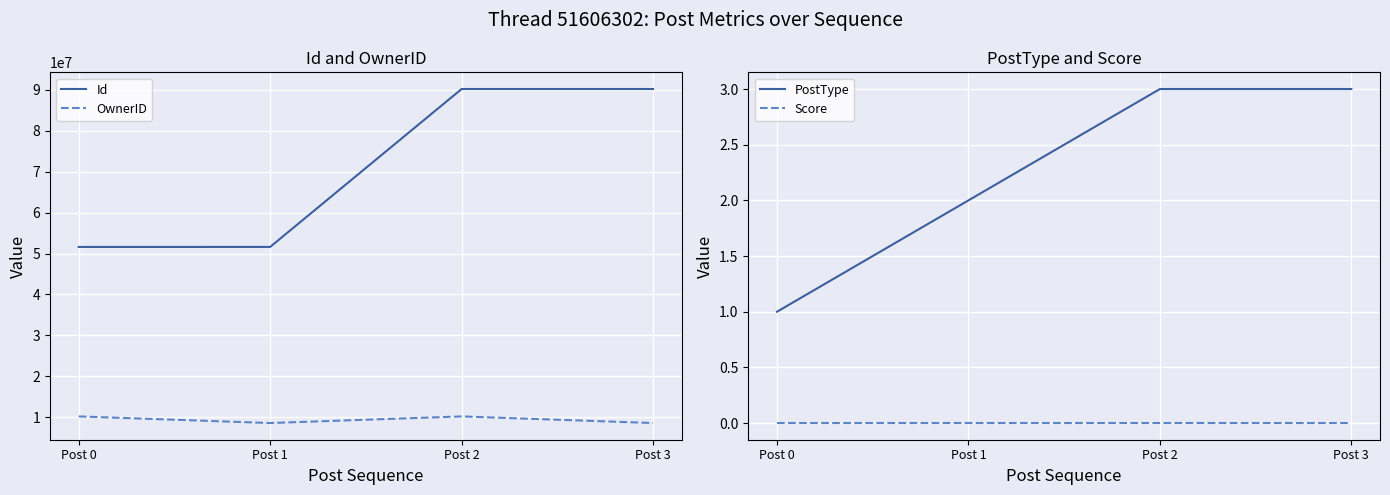

What is the difference between the maximum and minimum values in the PostType series?

2